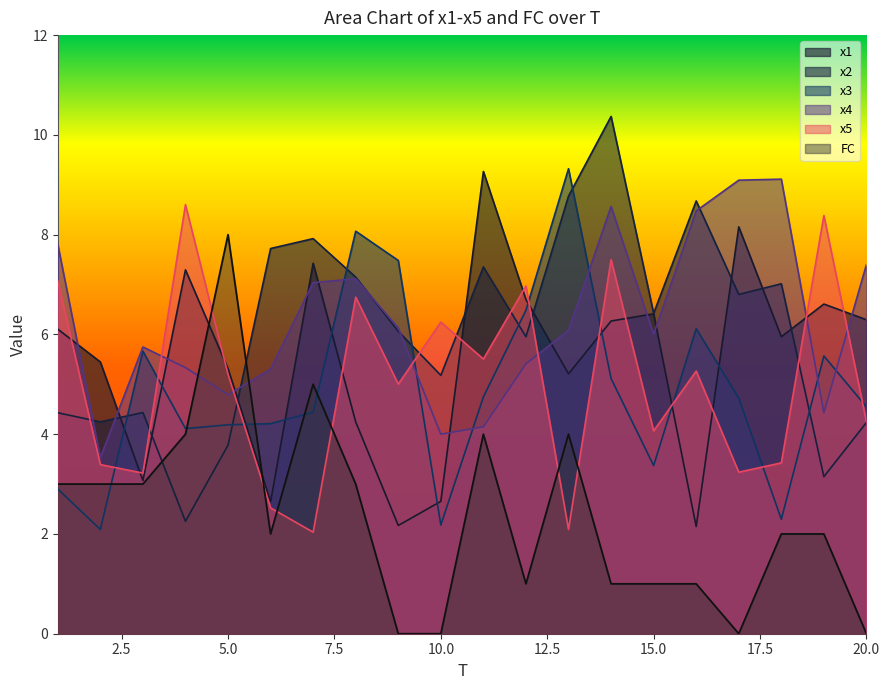

Where is the first local minimum for x3?

2